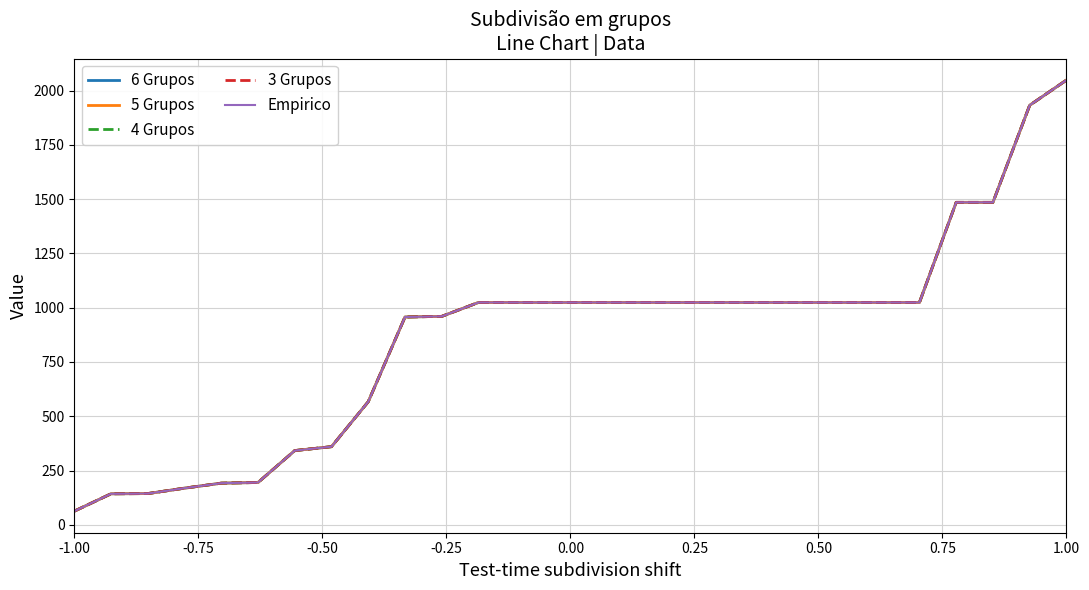

Reading left to right, what are all the values shown in this chart?

6 Grupos: 63	143	144	169	192	195	342	360	567	957	960	1024	1024	1024	1024	1024	1024	1024	1024	1024	1024	1024	1024	1024	1485	1485	1932	2048
5 Grupos: 63	143	144	169	192	195	342	360	567	957	960	1024	1024	1024	1024	1024	1024	1024	1024	1024	1024	1024	1024	1024	1485	1485	1932	2048
4 Grupos: 63	143	144	169	192	195	342	360	567	957	960	1024	1024	1024	1024	1024	1024	1024	1024	1024	1024	1024	1024	1024	1485	1485	1932	2048
3 Grupos: 63	143	144	169	192	195	342	360	567	957	960	1024	1024	1024	1024	1024	1024	1024	1024	1024	1024	1024	1024	1024	1485	1485	1932	2048
Empirico: 63	143	144	169	192	195	342	360	567	957	960	1024	1024	1024	1024	1024	1024	1024	1024	1024	1024	1024	1024	1024	1485	1485	1932	2048